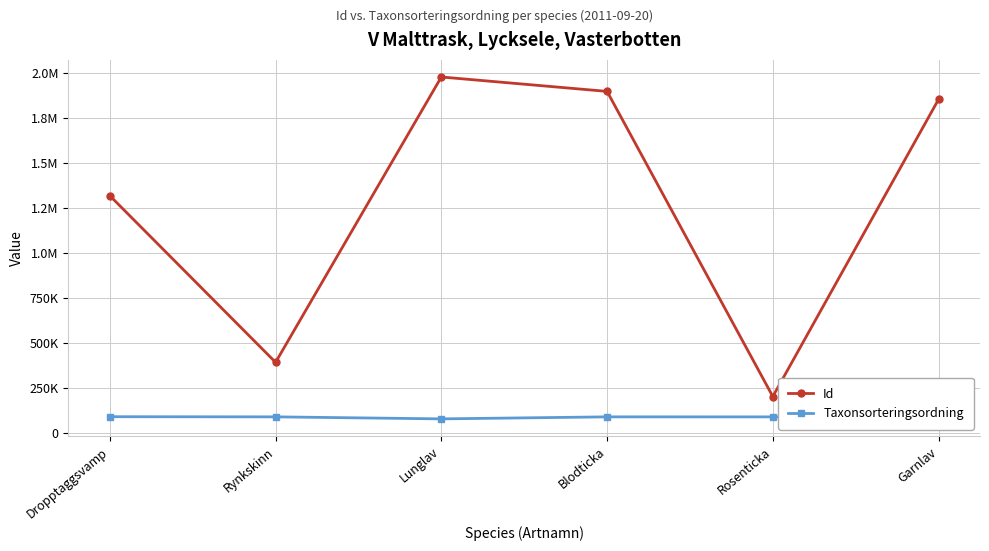

Rank the series by their average value, from lowest to highest.

Taxonsorteringsordning, Id